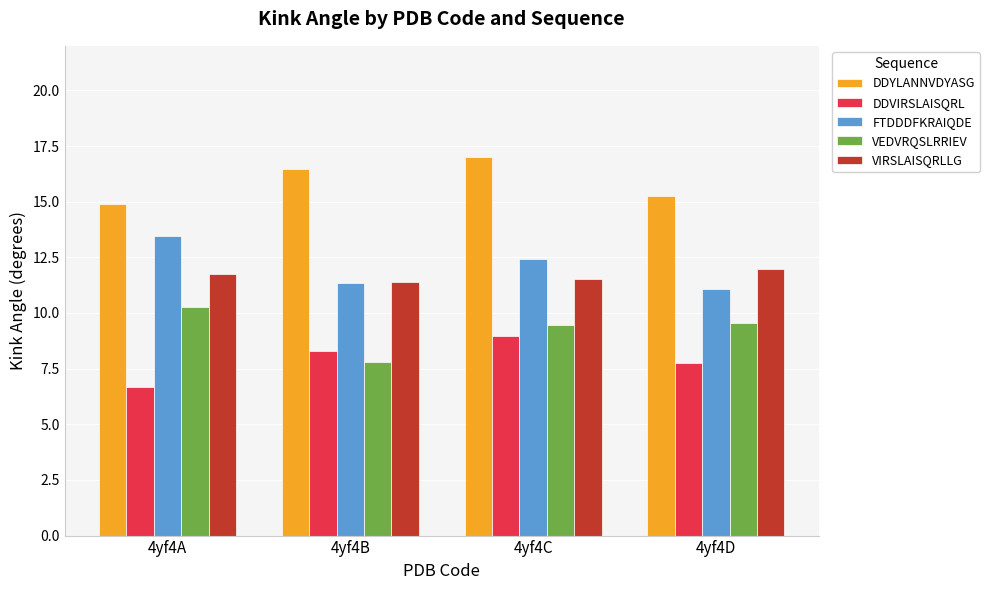

What is the spread (max minus min) of values at 4yf4B?

8.7